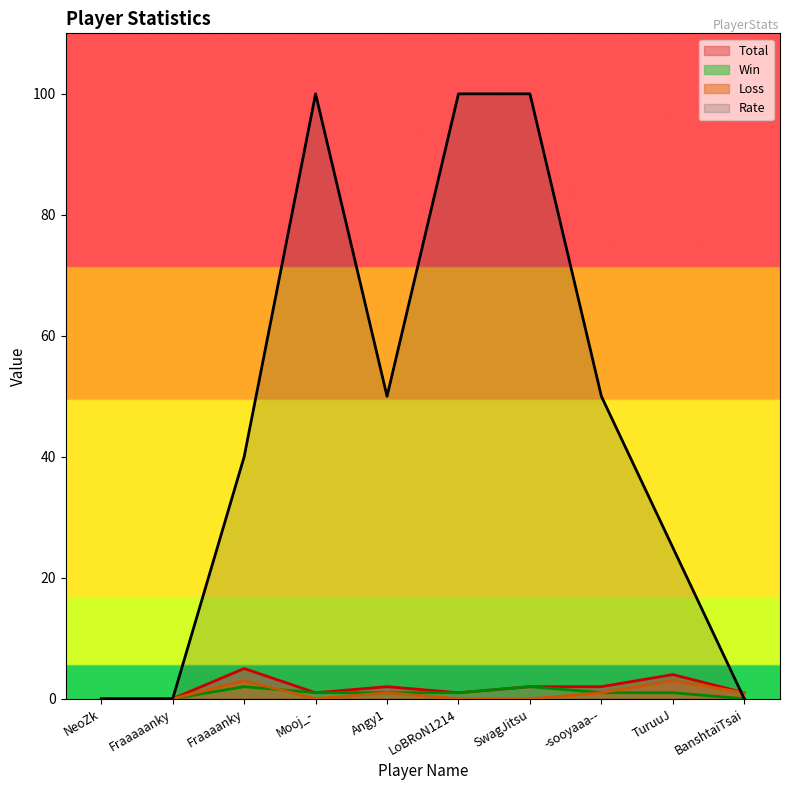

What is the difference between the maximum and minimum values in the Rate series?

100